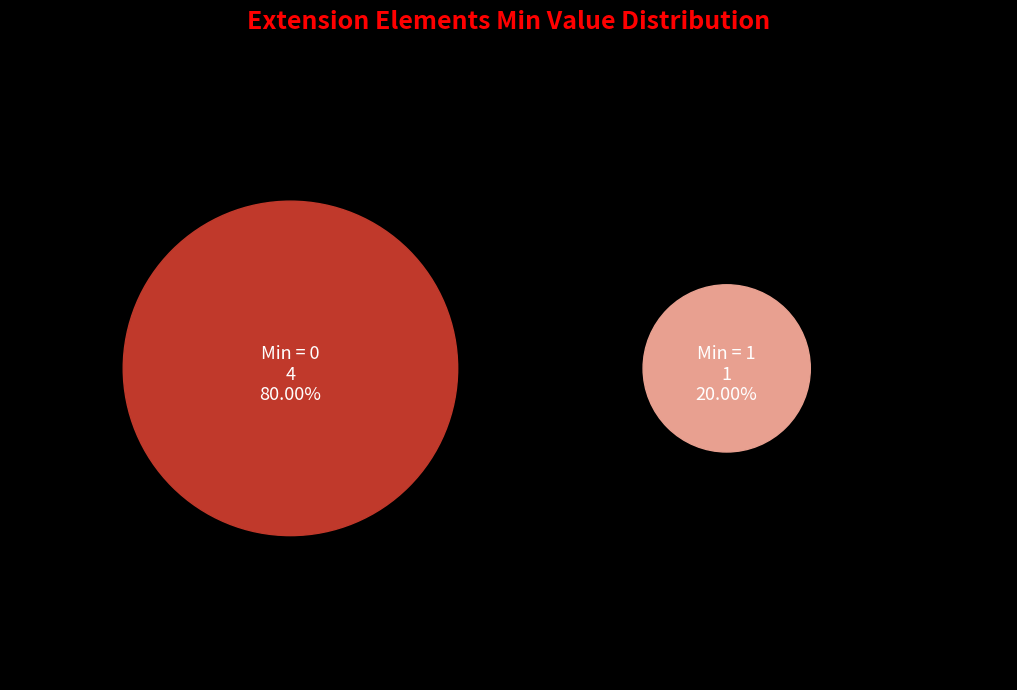

Is the sum of Extension.id and Extension.extension greater than half?

No